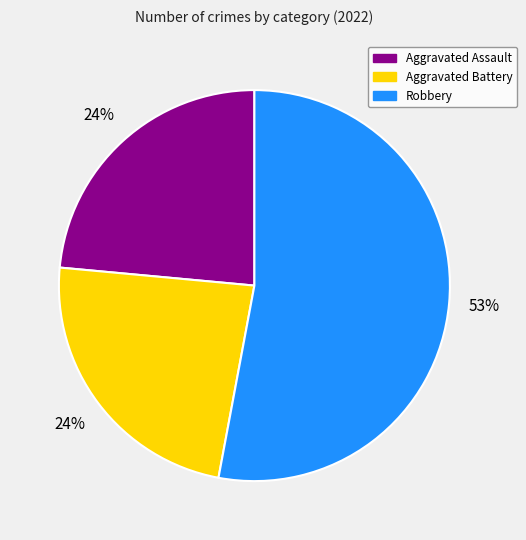

Is there any slice that represents more than half of the pie?

Yes